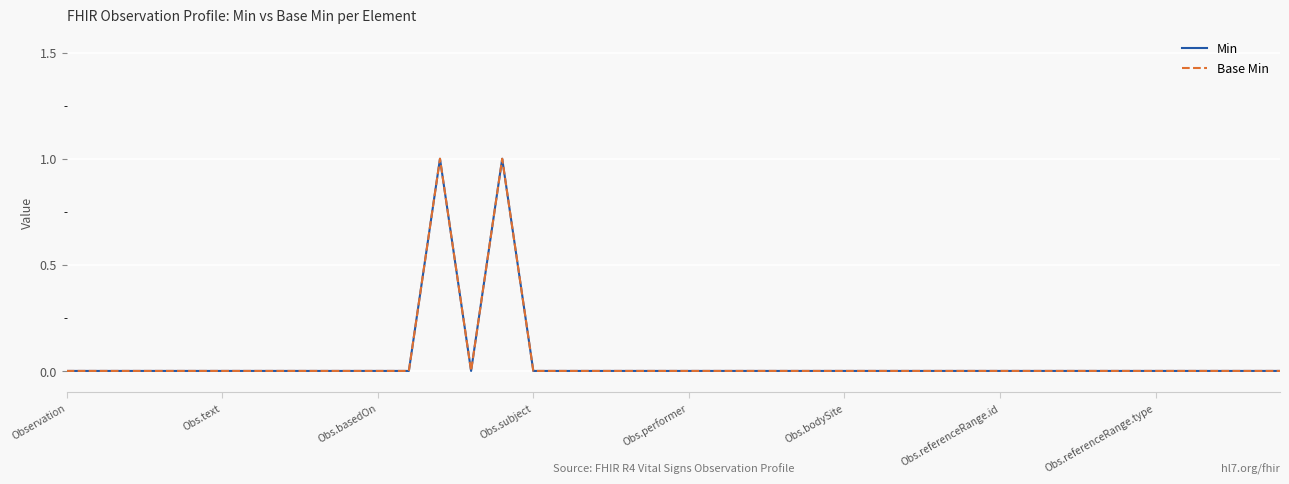

What is the sum of all Min values?

2